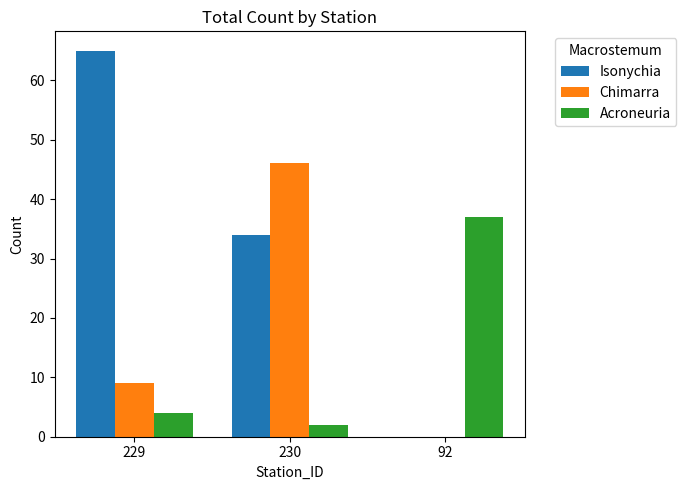

Which label corresponds to the largest value in the chart?

229